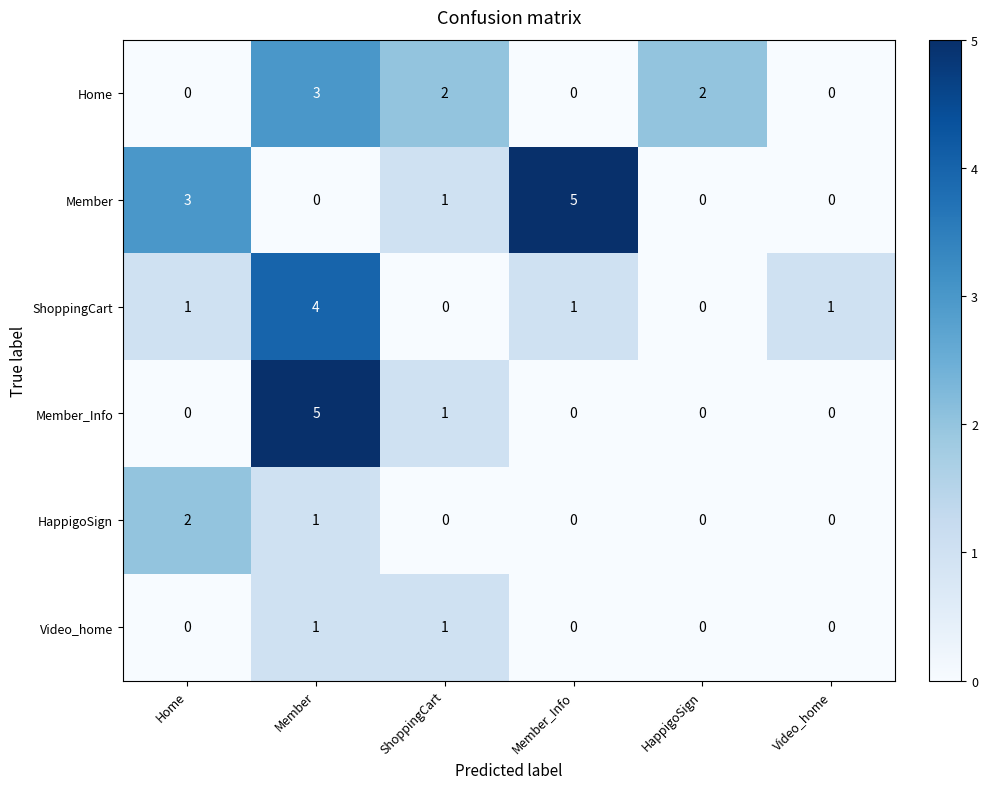

The value of Home at Home is -2. True or false?

False